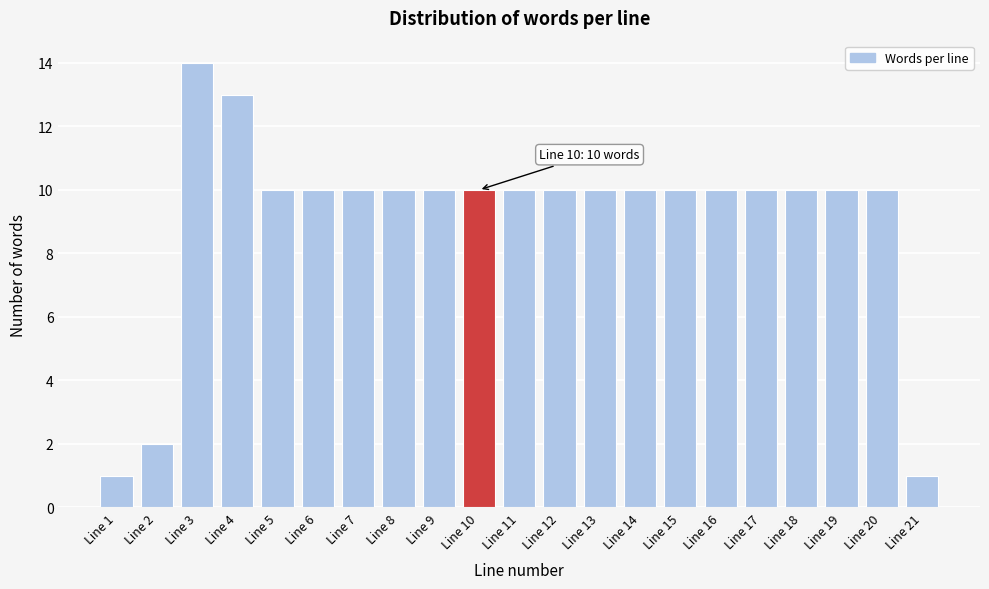

Reading left to right, list all the values displayed in this chart.

Line 1=1	Line 2=2	Line 3=14	Line 4=13	Line 5=10	Line 6=10	Line 7=10	Line 8=10	Line 9=10	Line 10=10	Line 11=10	Line 12=10	Line 13=10	Line 14=10	Line 15=10	Line 16=10	Line 17=10	Line 18=10	Line 19=10	Line 20=10	Line 21=1